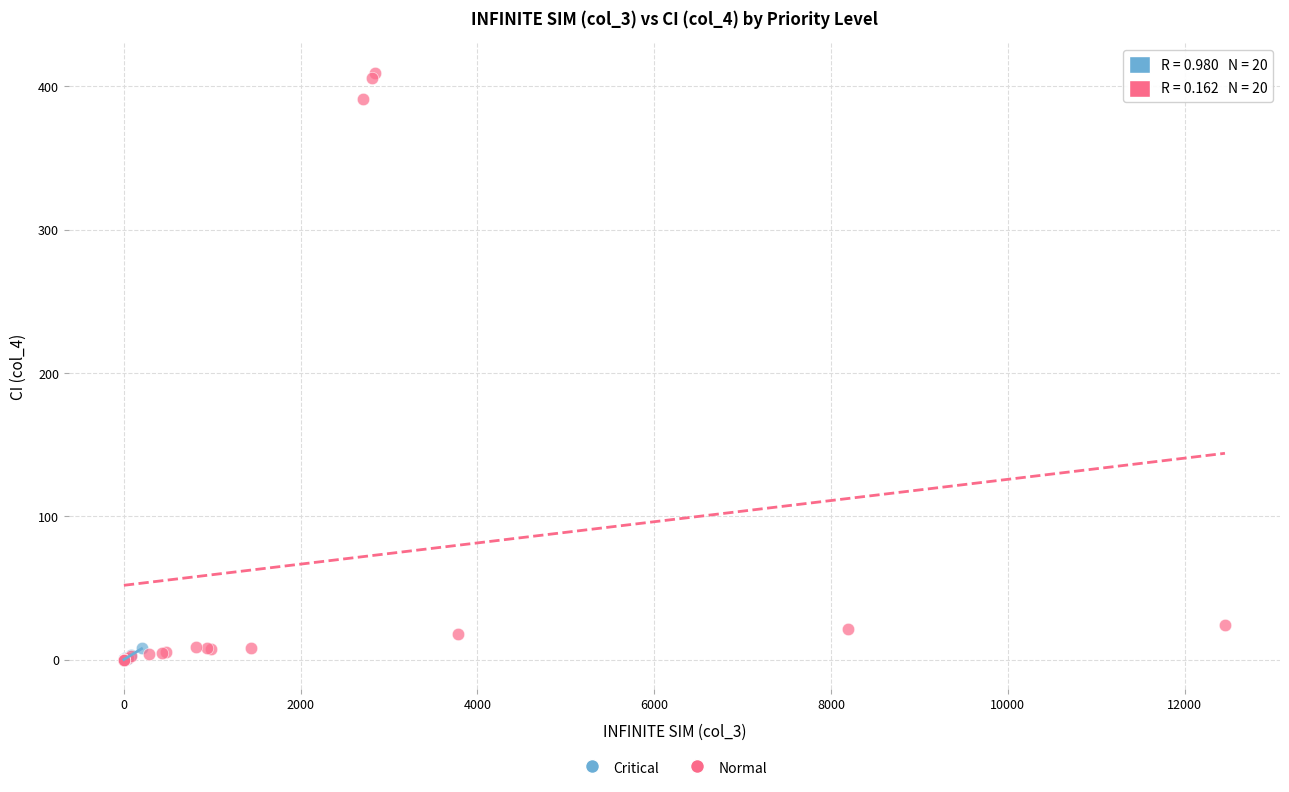

Which series has the widest spread of Y values?

Normal